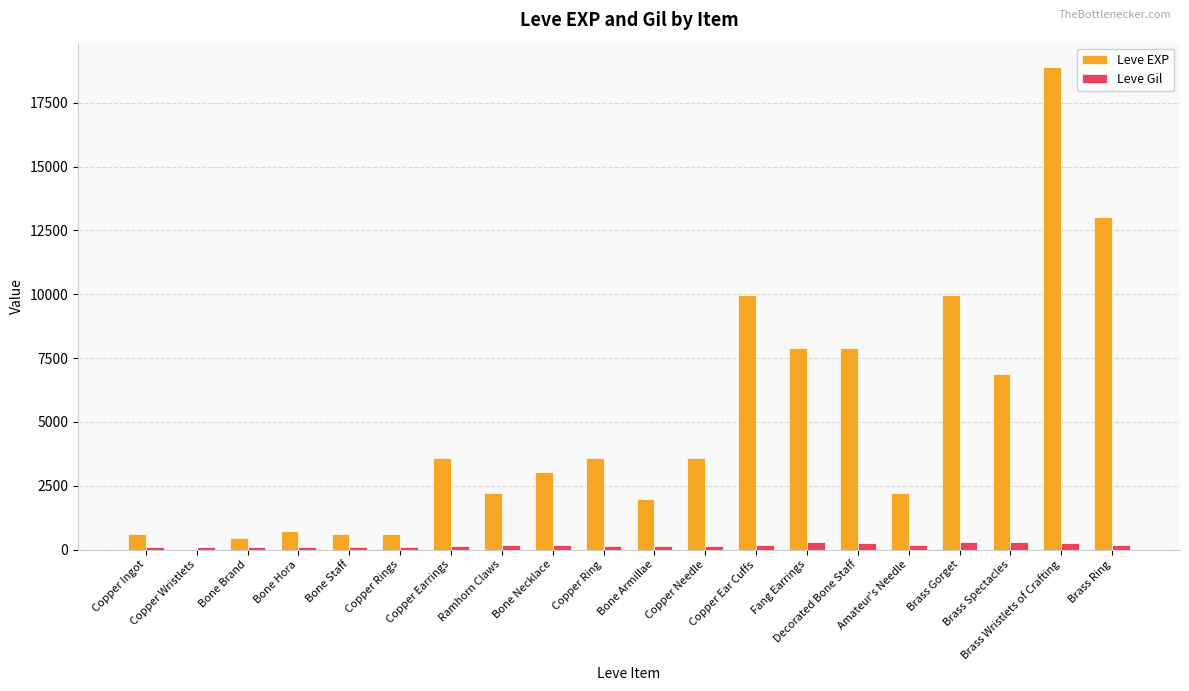

Which series has the widest spread of values?

Leve EXP